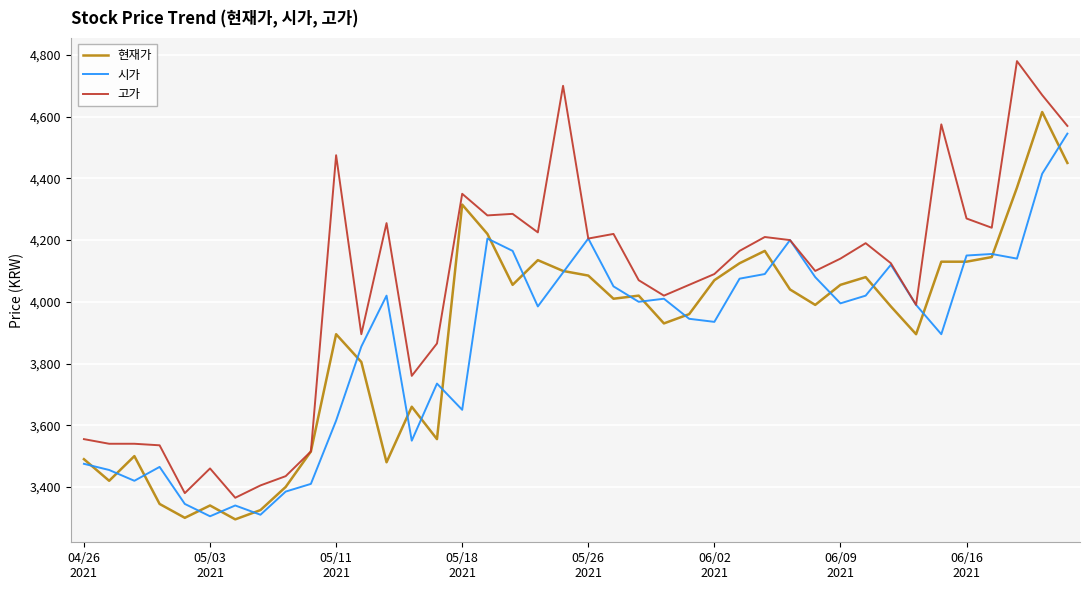

Rank the series by their maximum value, from highest to lowest.

고가, 현재가, 시가